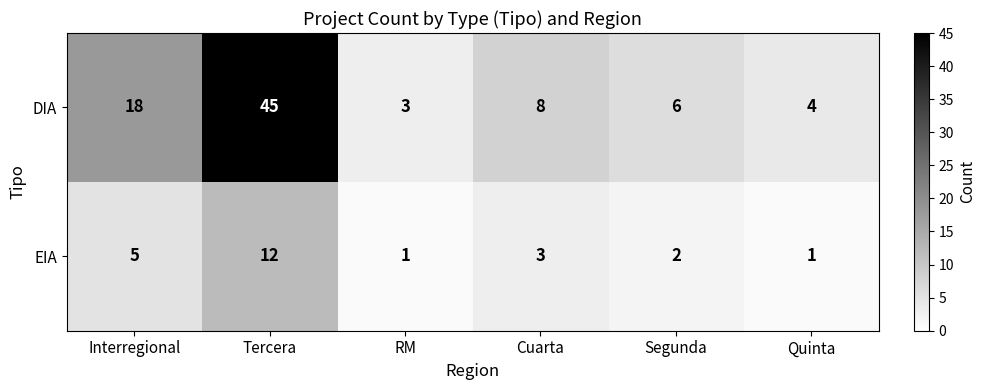

What value does the DIA series have at Cuarta?

8